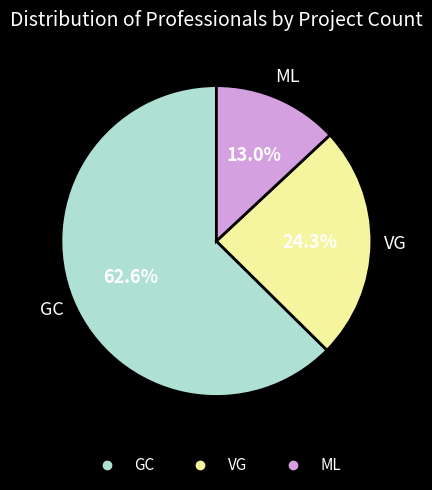

Count the number of slices in the pie.

3